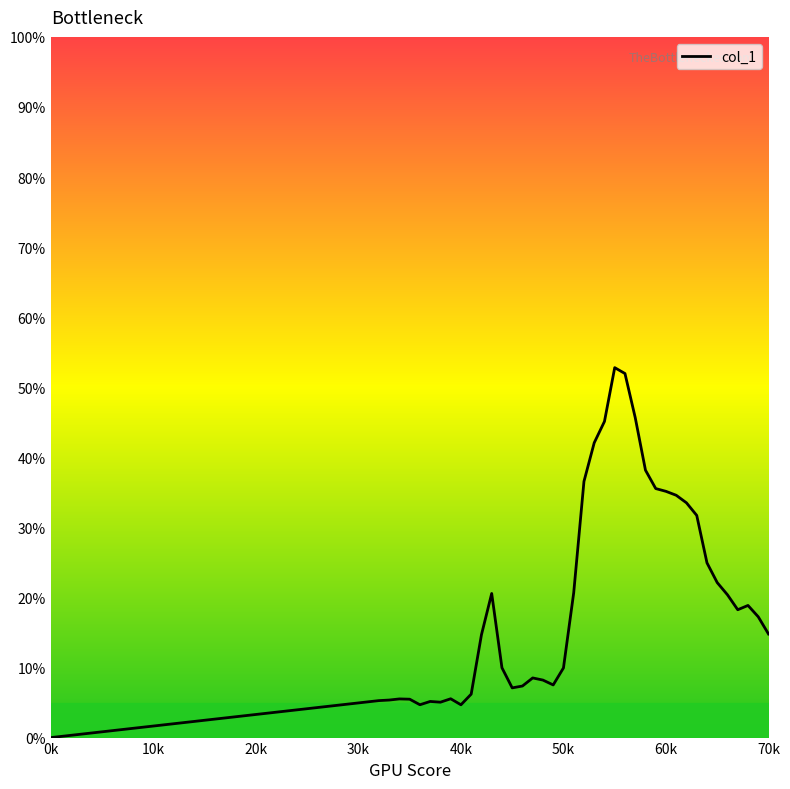

What is the difference between the maximum and minimum values?

52.8